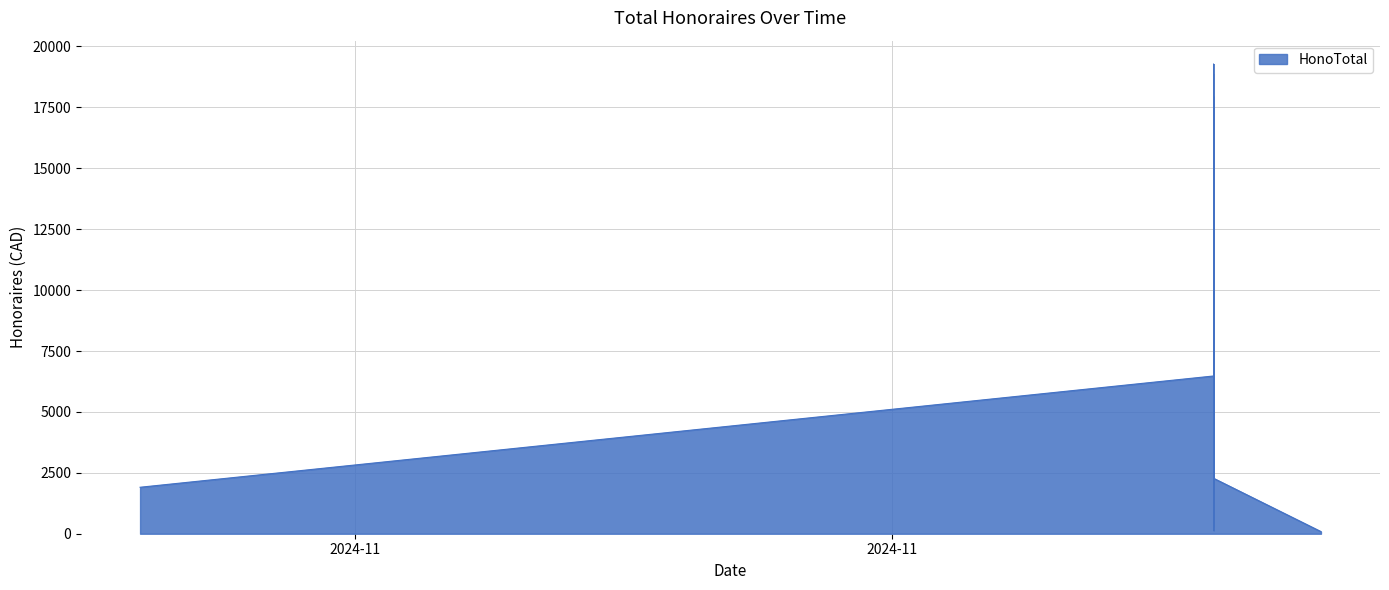

How many distinct data groups are displayed?

1